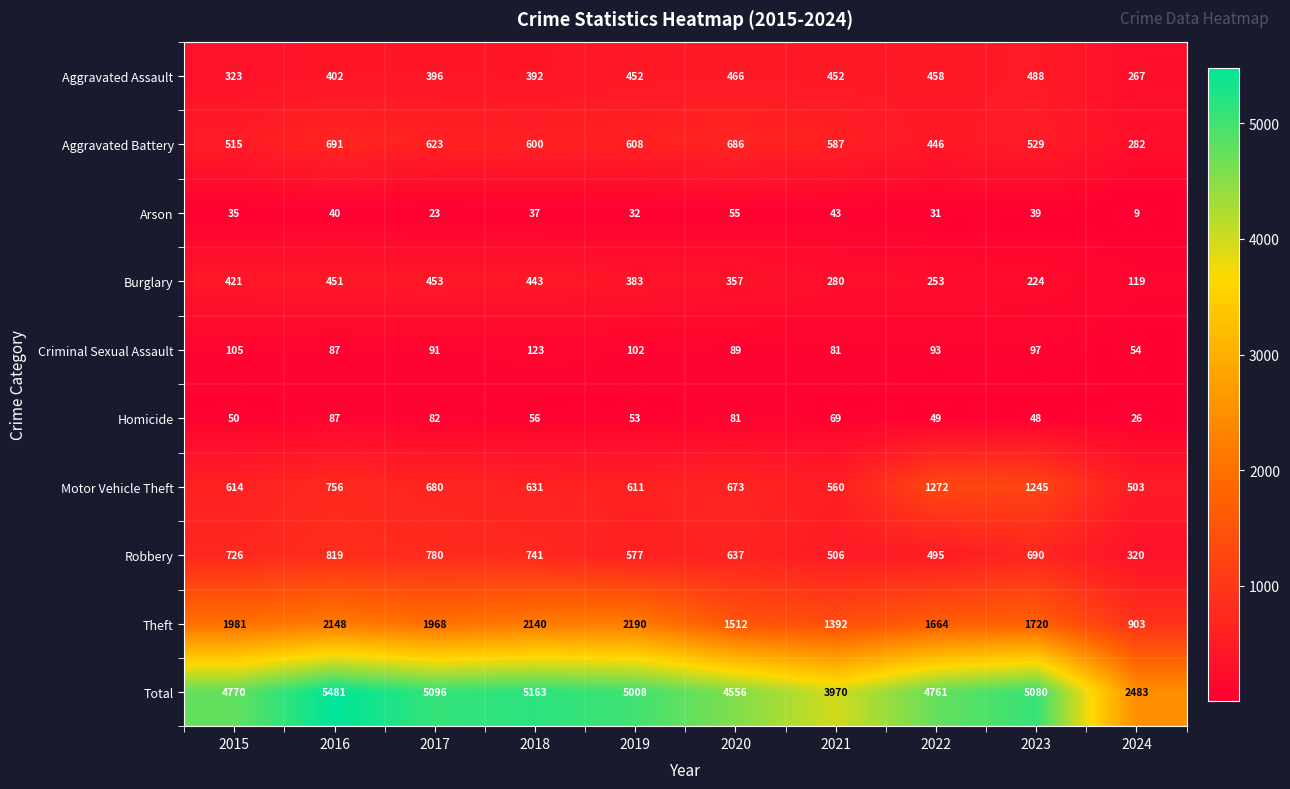

How many data points does each series have?

10